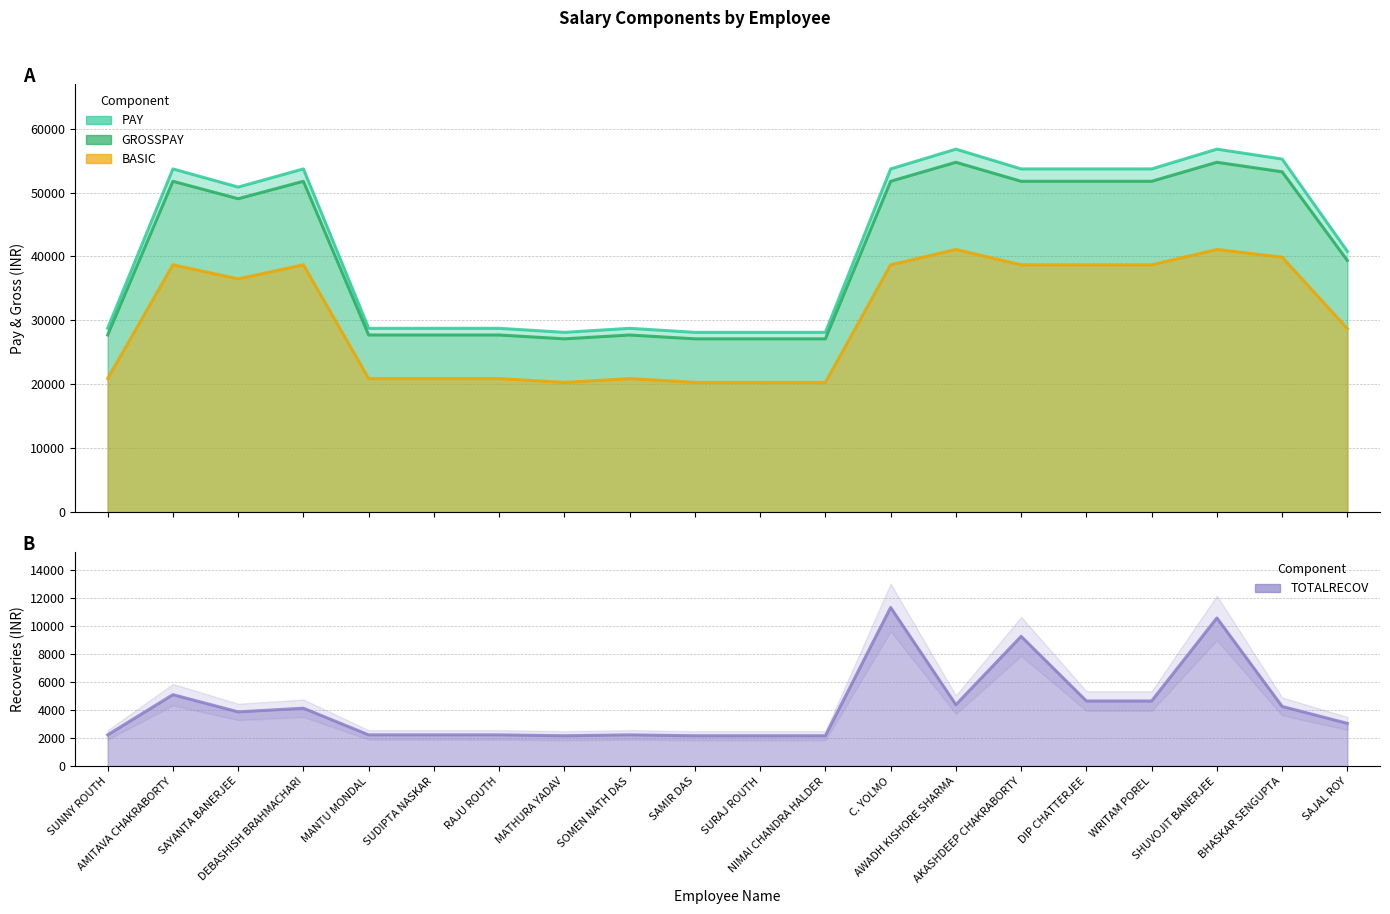

At how many categories does at least one series exceed 28457?

16